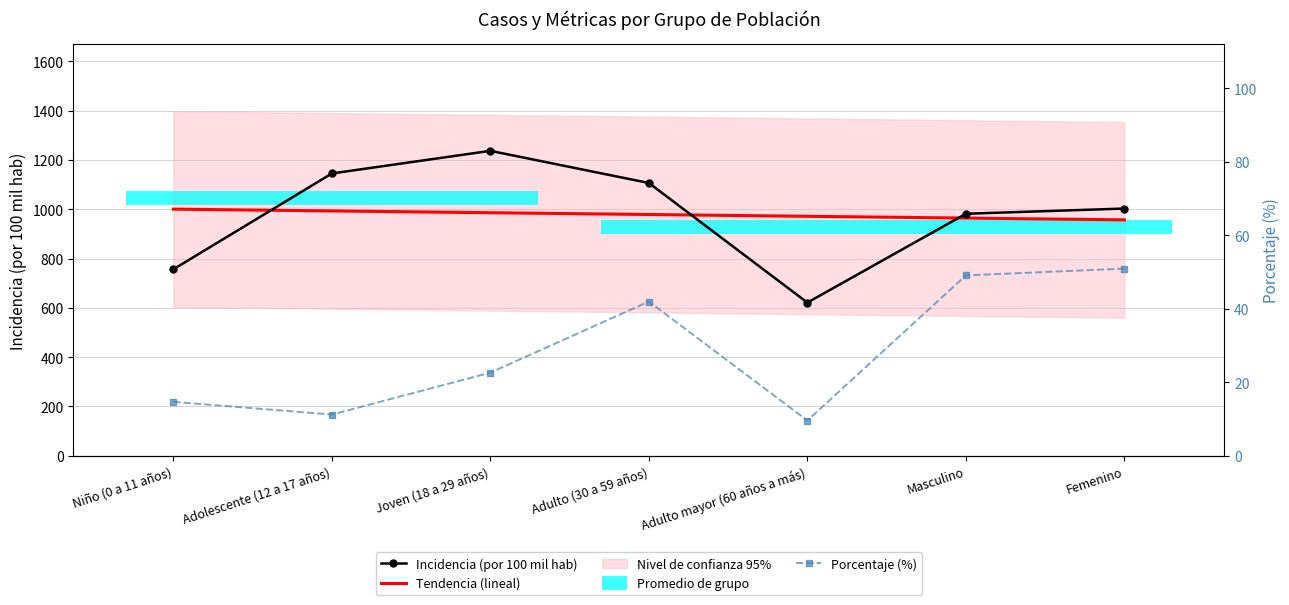

Which series changed the most between Joven (18 a 29 años) and Femenino?

incidencia_100mil_hab